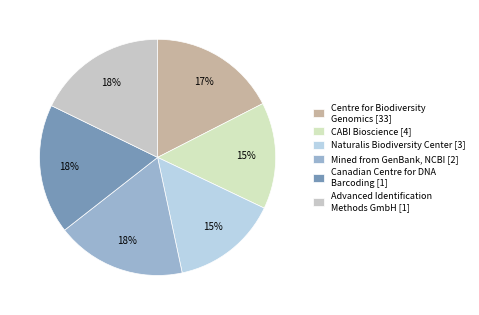

Is there any slice that represents more than half of the pie?

No